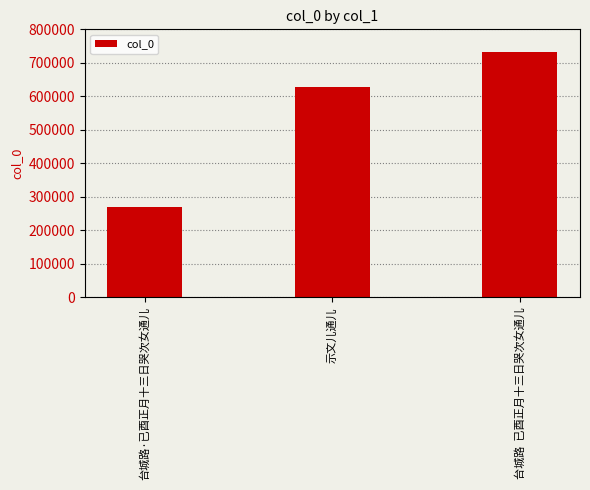

Where is the data nearest to the value 499670?

示文儿通儿